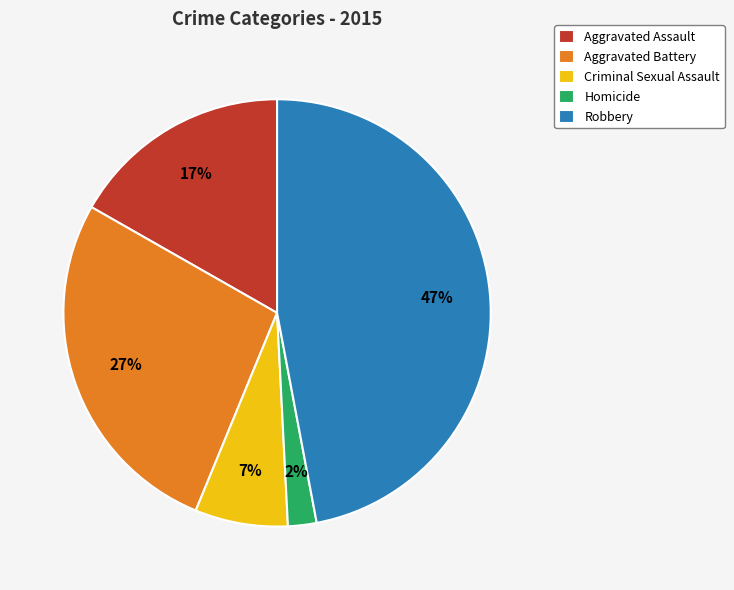

Combined, do Robbery and Aggravated Battery account for over 50%?

Yes